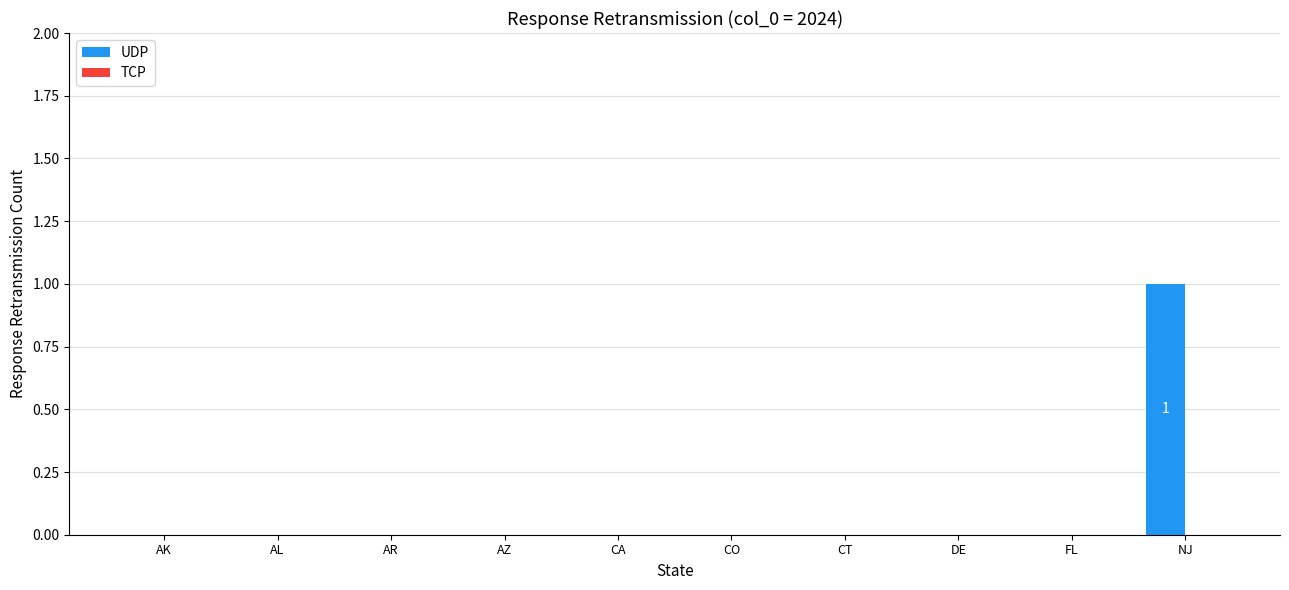

Which has a higher value, CO or NJ?

NJ